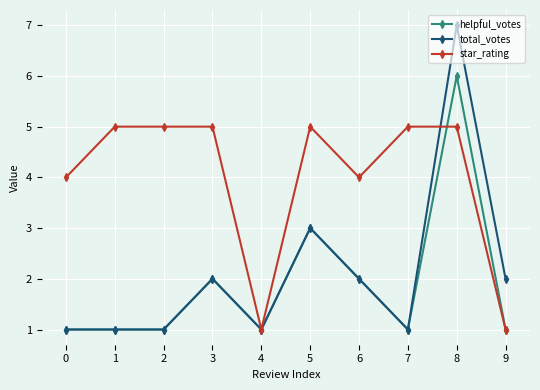

List the series in order of their peak value, highest first.

total_votes, helpful_votes, star_rating